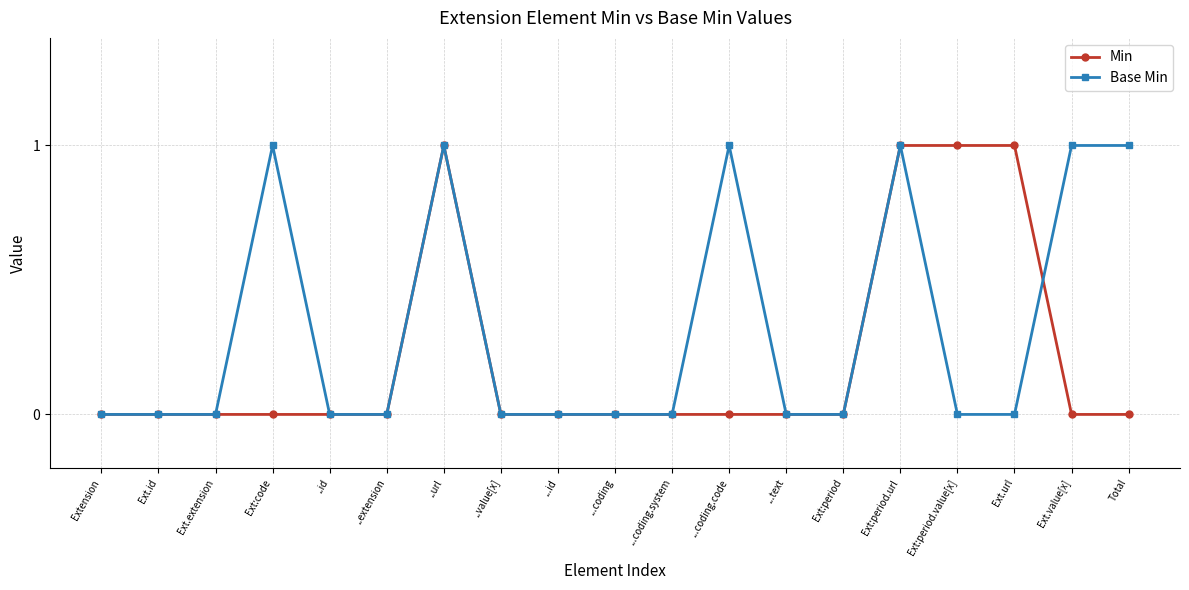

What is the label of the 2nd point from the right?

Ext.value[x]